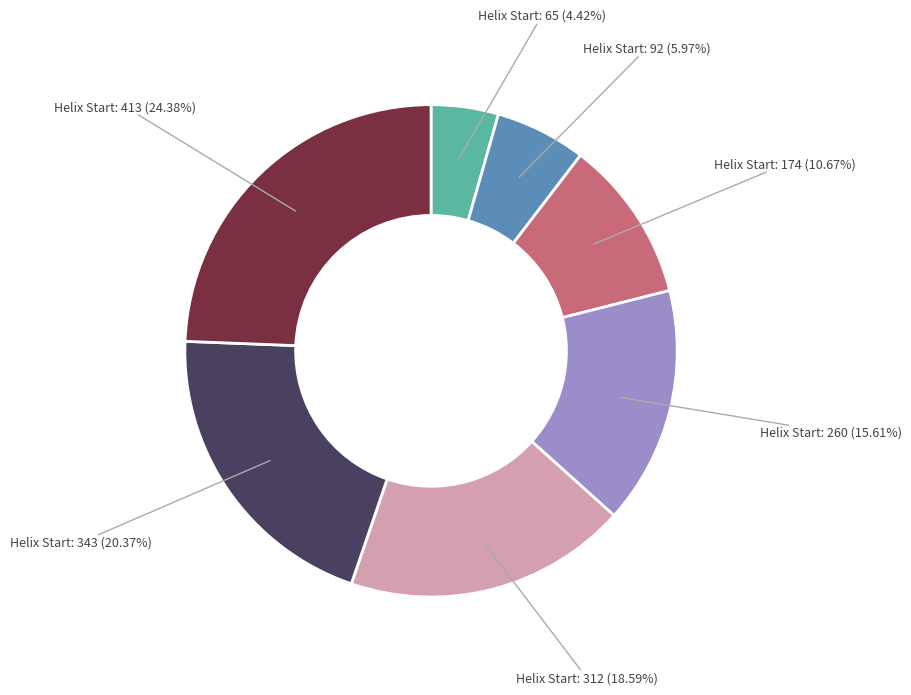

Is there a majority slice in this chart?

No